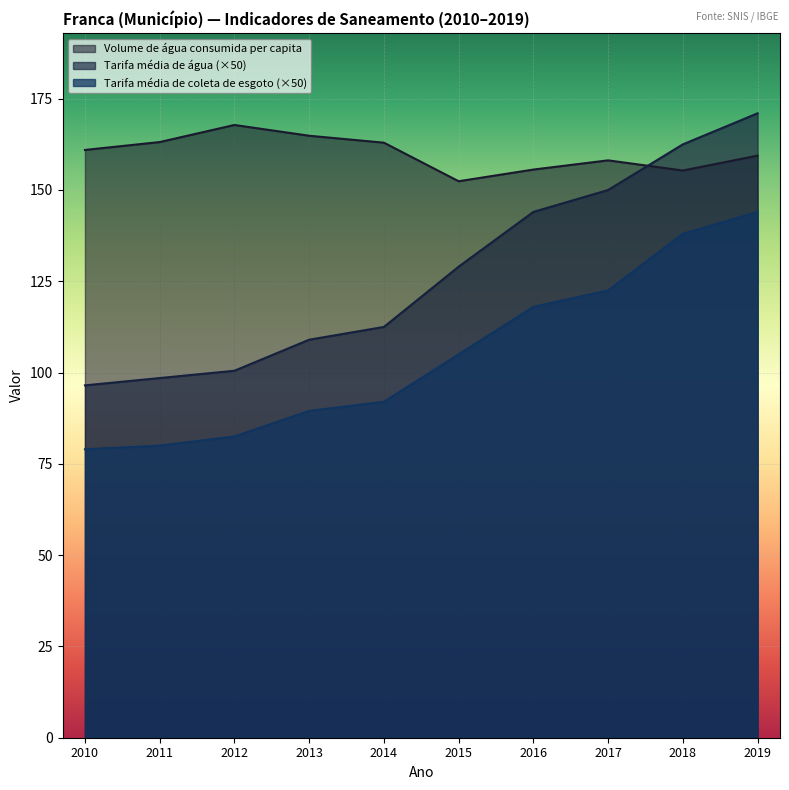

How many lines are shown in the chart?

3